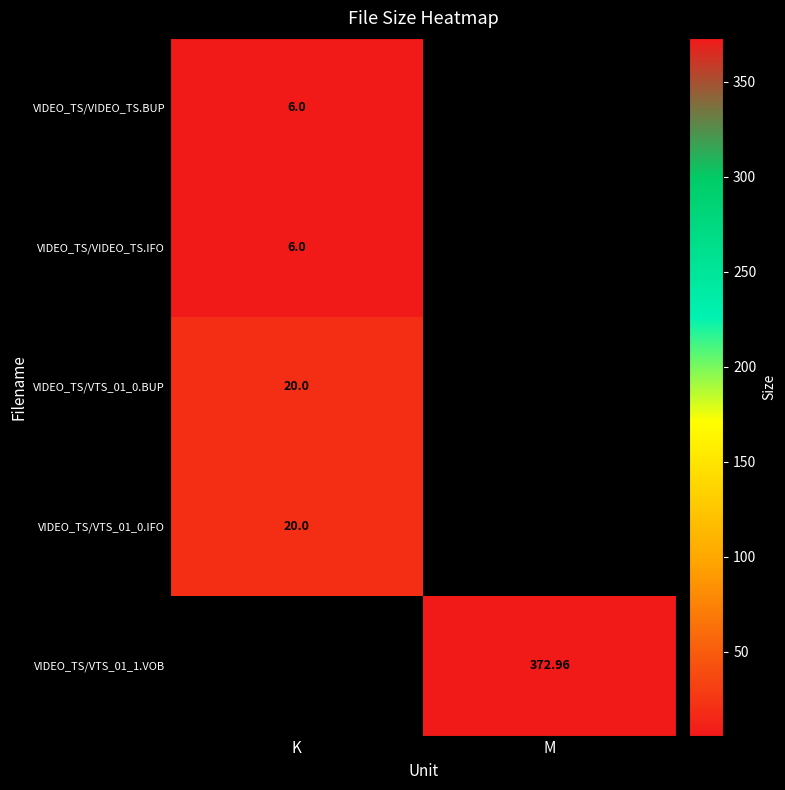

Which category has the highest value in the VIDEO_TS/VTS_01_0.IFO series?

K